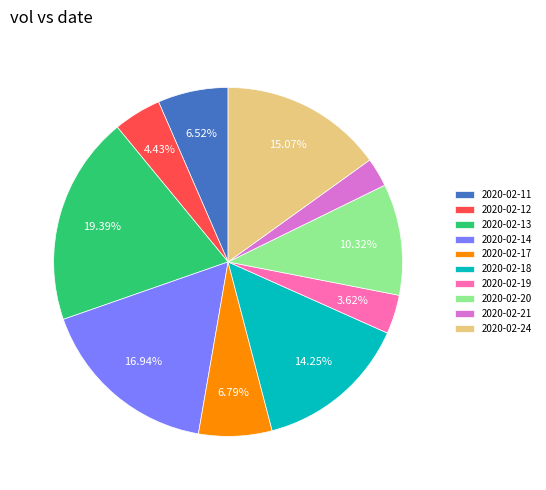

Approximately how many times larger is the value at 2020-02-13 compared to 2020-02-21?

7.2